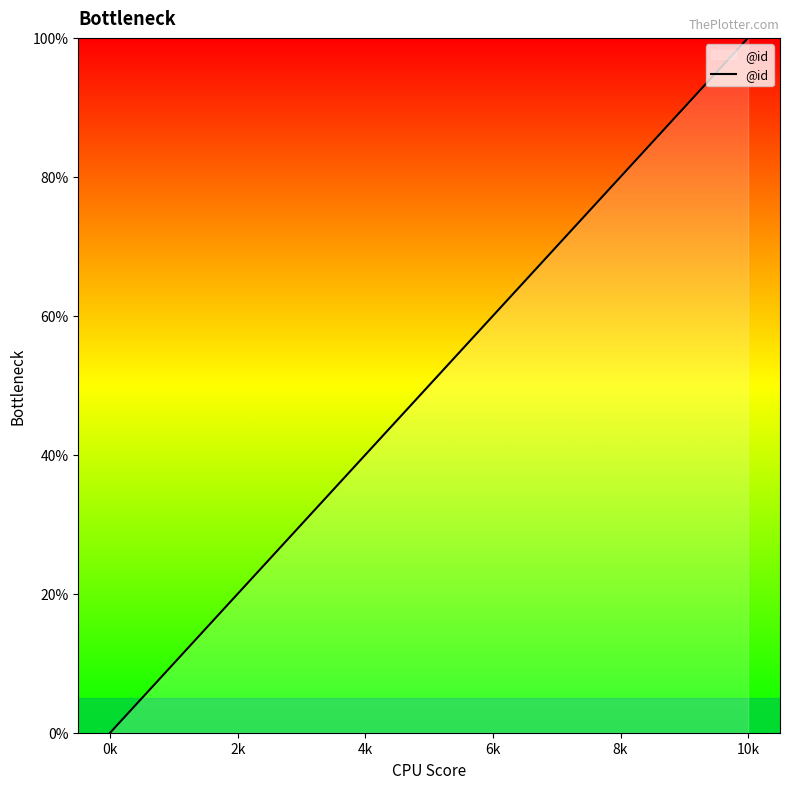

What is the maximum value shown in the chart?

100